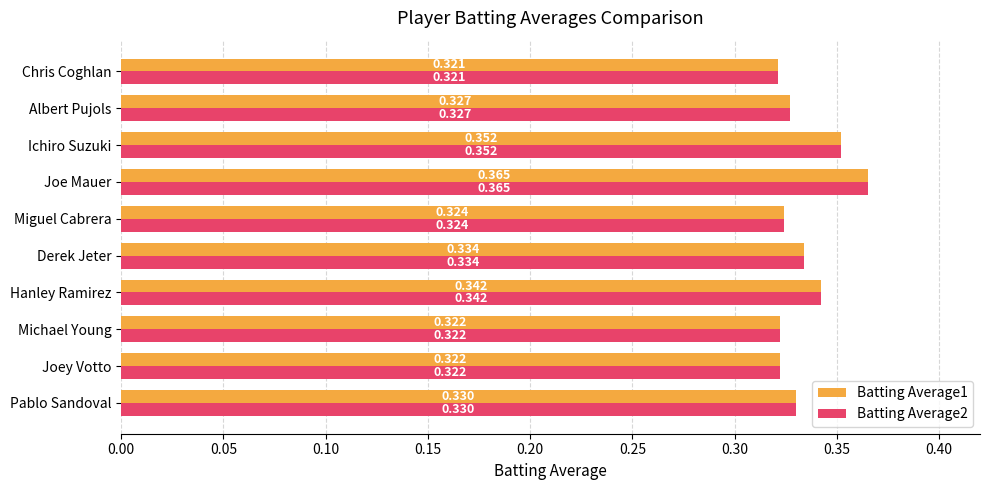

At which category does the chart reach its peak across all series?

Joe Mauer